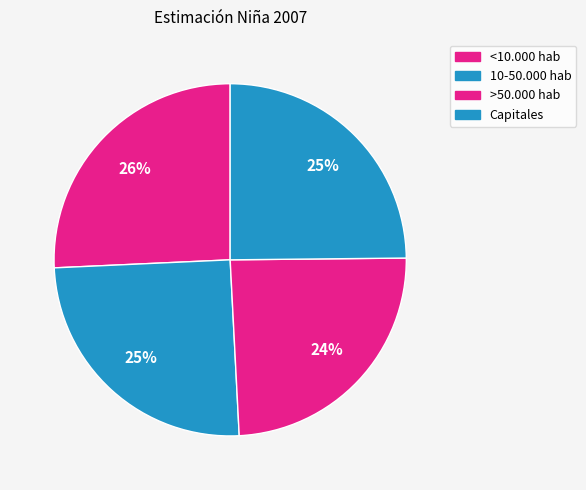

How many segments does this pie chart have?

4